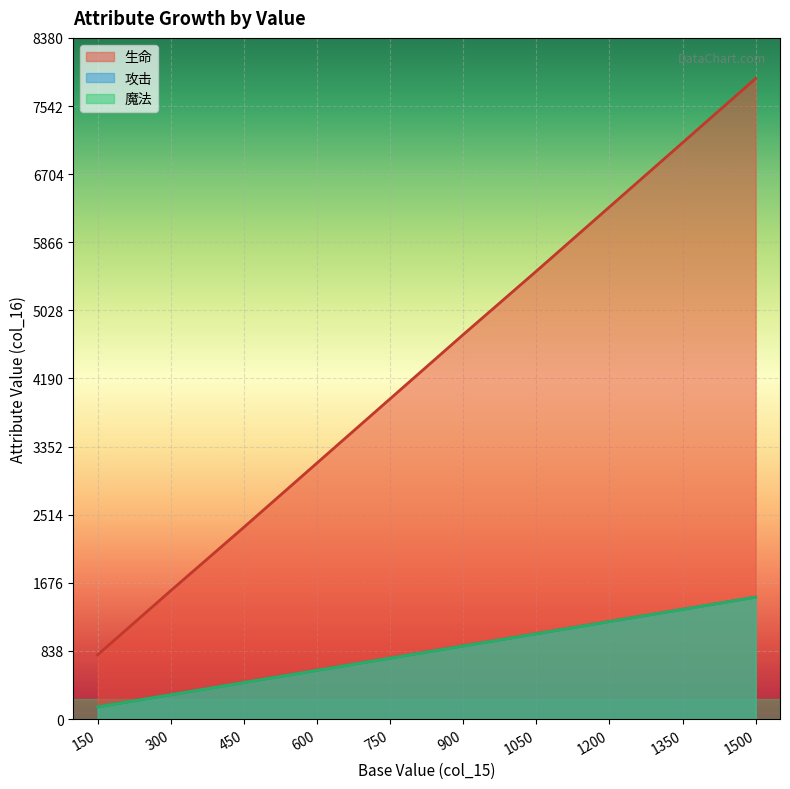

What value does the 魔法 series have at 750?

750